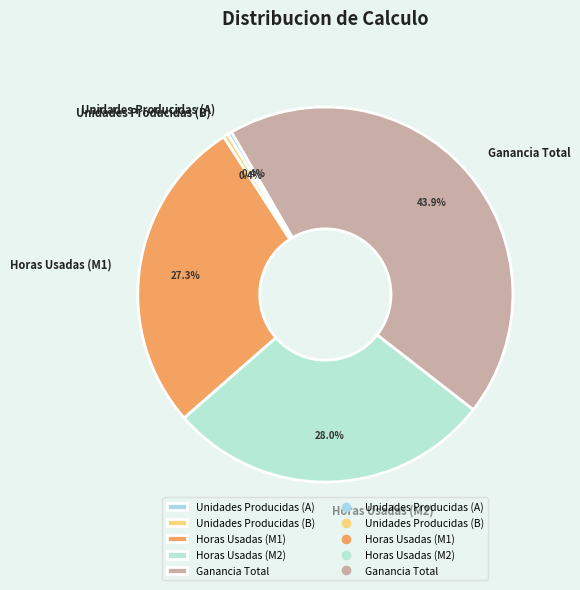

Which has a higher value, Horas Usadas (M2) or Horas Usadas (M1)?

Horas Usadas (M2)